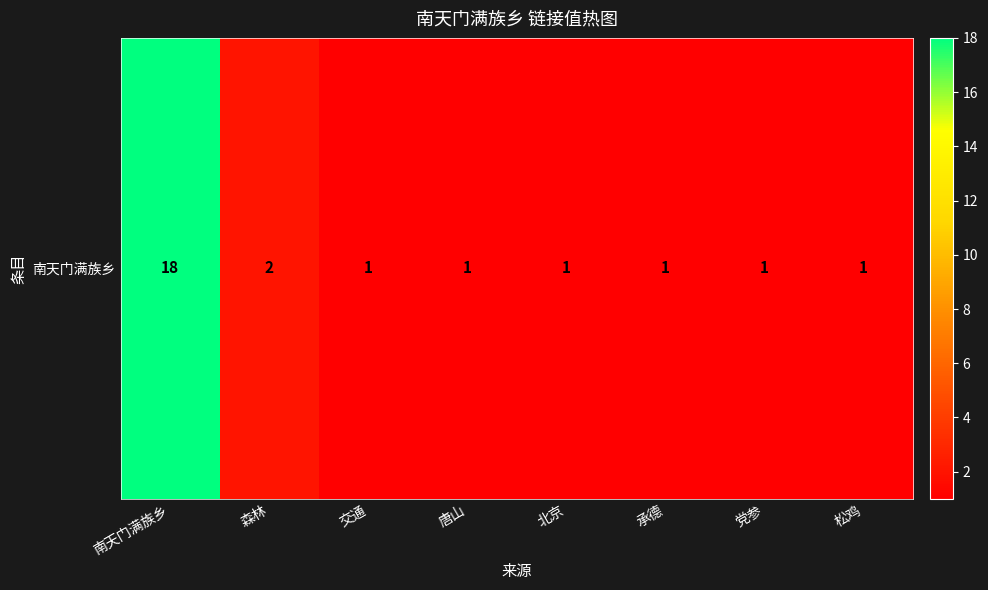

Reading right to left, list all the values displayed in this chart.

1	1	1	1	1	1	2	18